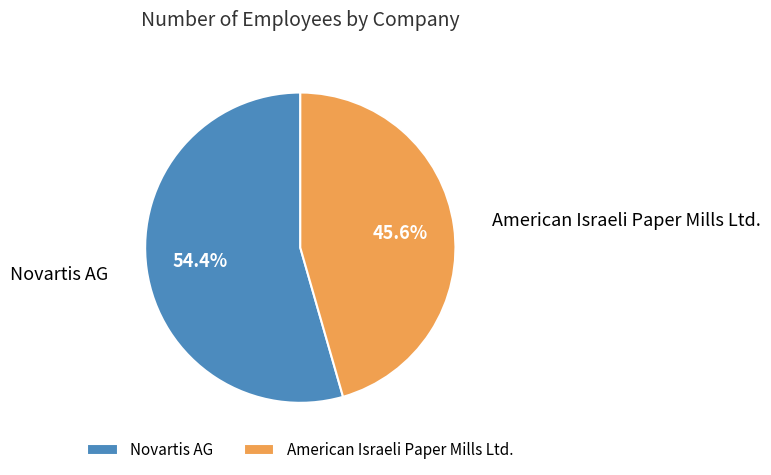

Count the number of slices in the pie.

2